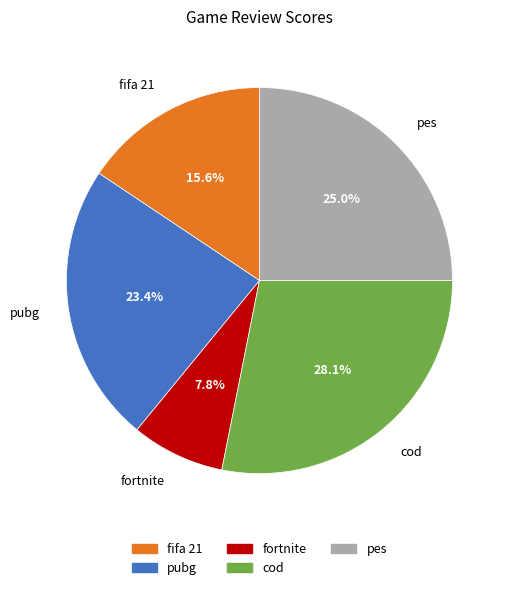

What portion of the pie excludes pubg?

76.6%